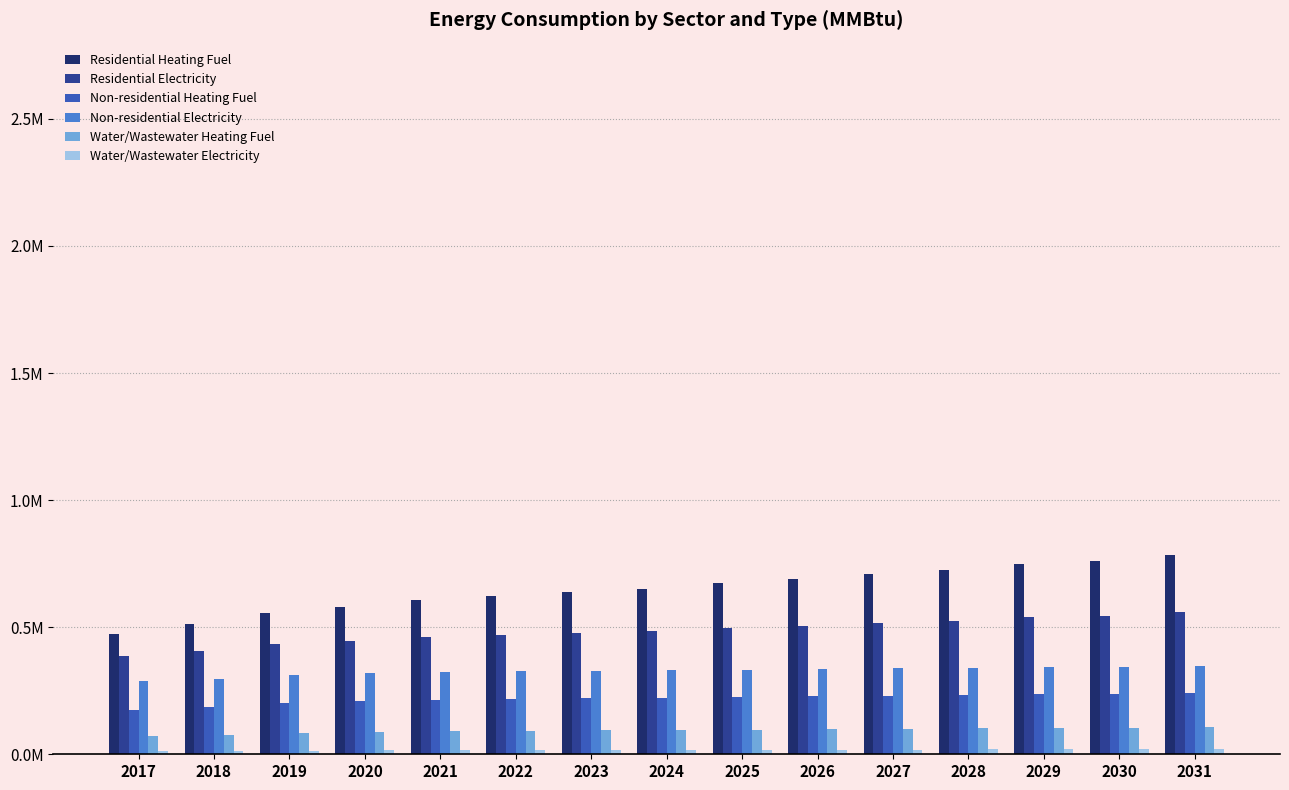

What is the greatest value displayed?

785433.8